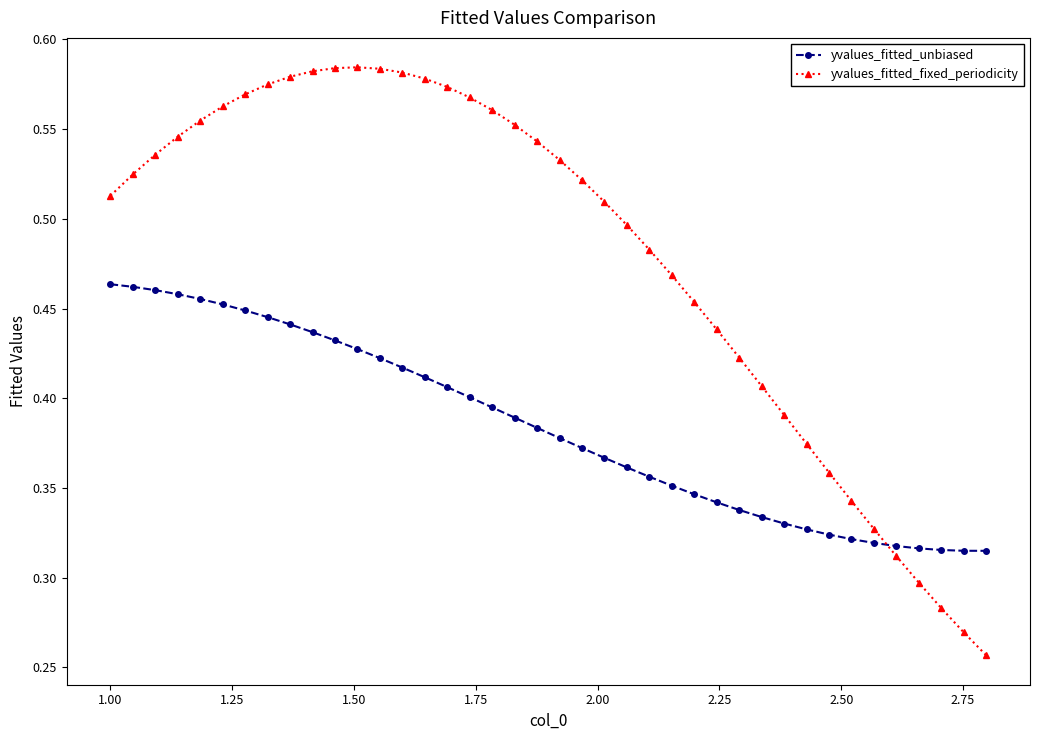

Count the yvalues_fitted_fixed_periodicity values in the range 0 to 1.

40